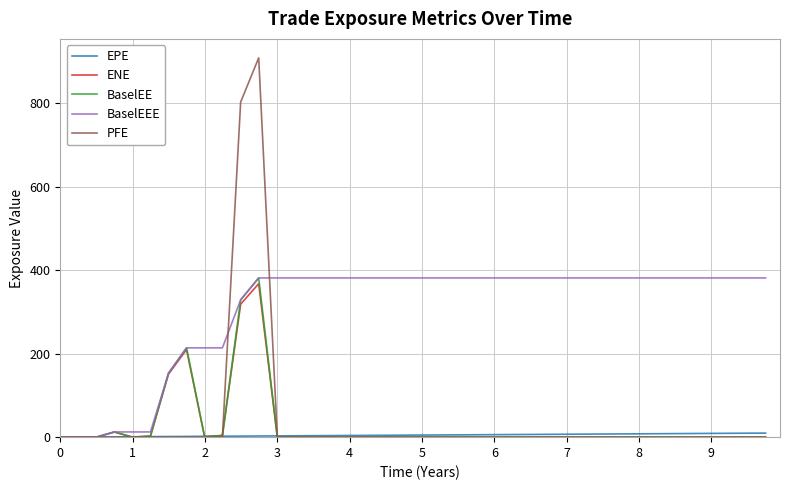

Which series has the widest spread of values?

PFE